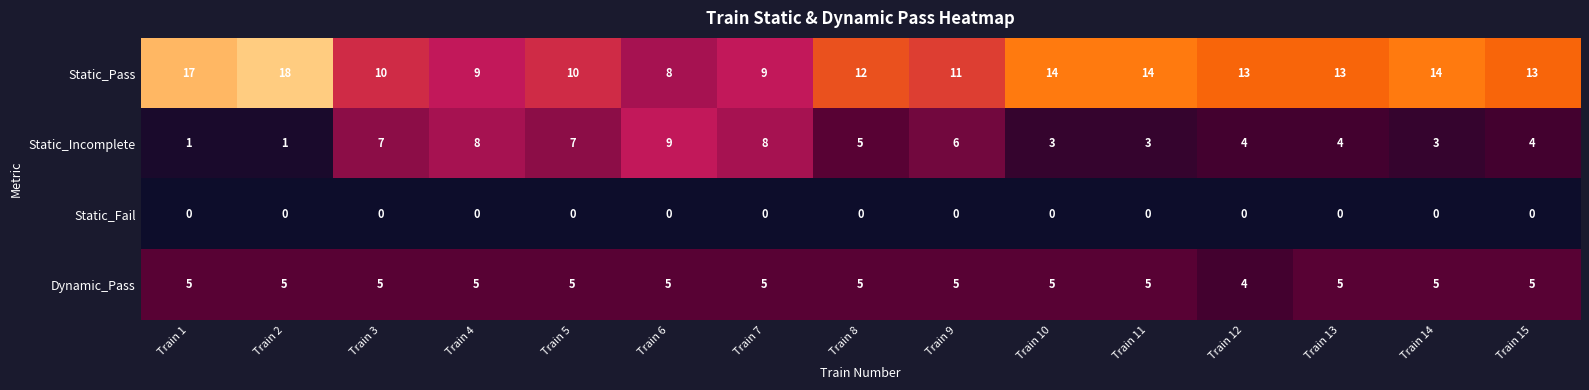

What is the difference between the second highest and minimum values in the Static_Incomplete series?

7